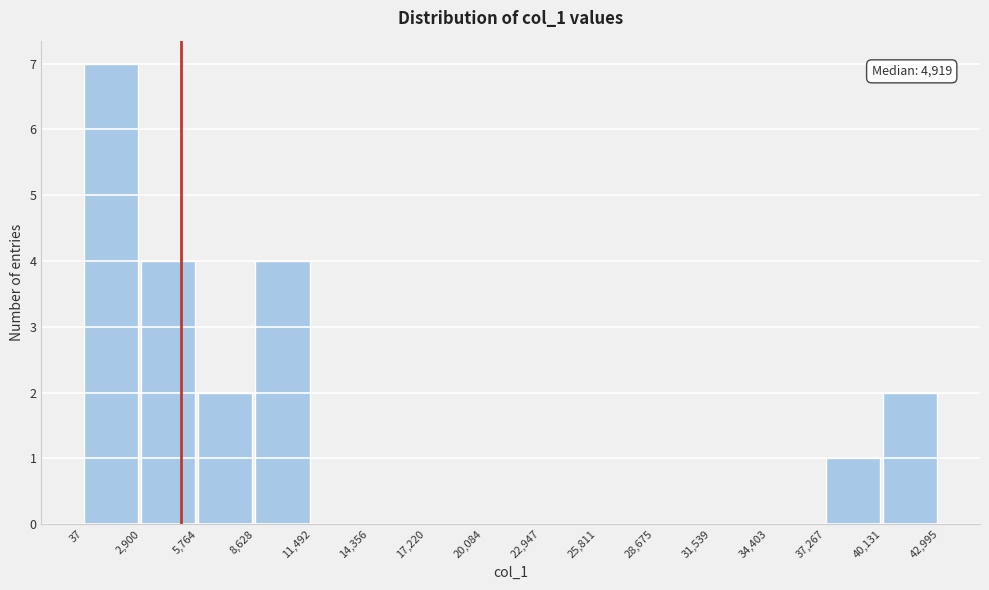

Which range on the x-axis has the tallest bar?

37 to 2,900